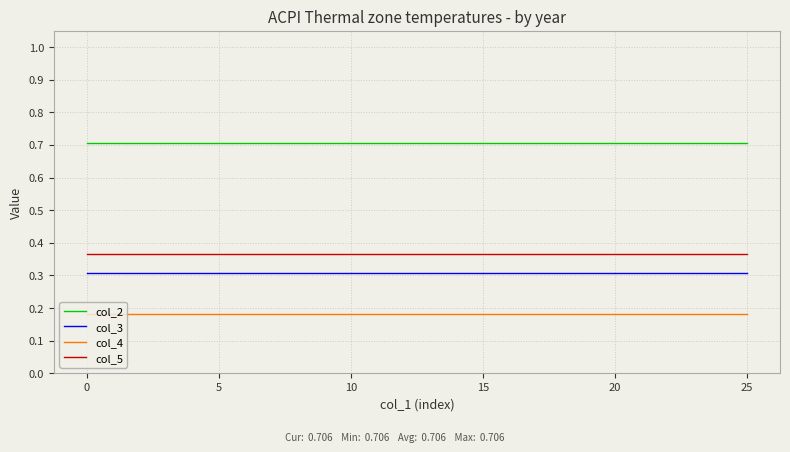

What is the maximum value shown in the chart?

0.7